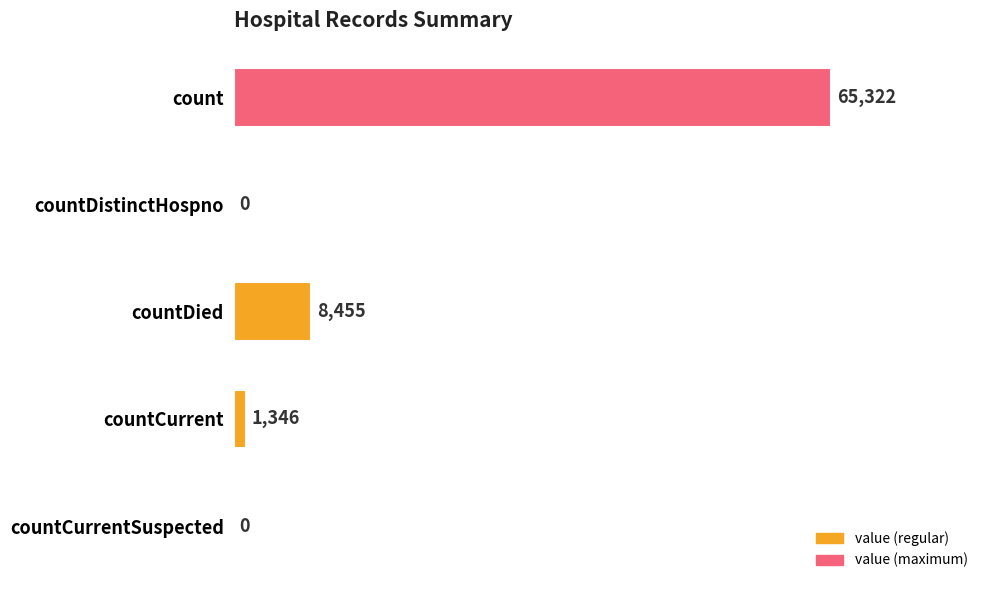

What is the sum of all values?

75123